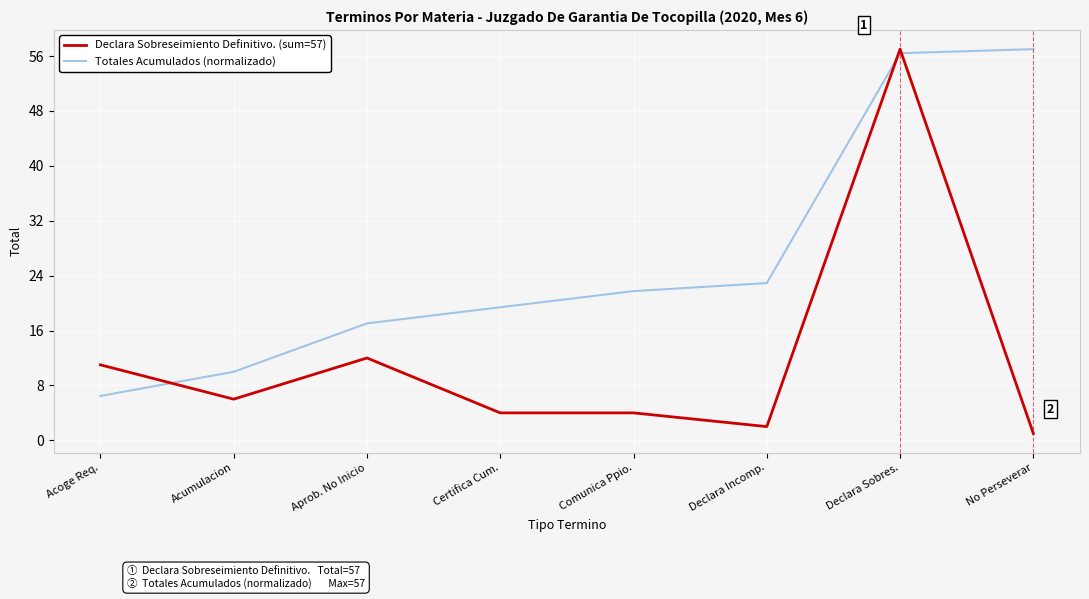

At No Perseverar, list the series in order from smallest to largest.

Declara Sobreseimiento Definitivo. (sum=57), Totales Acumulados (normalizado)